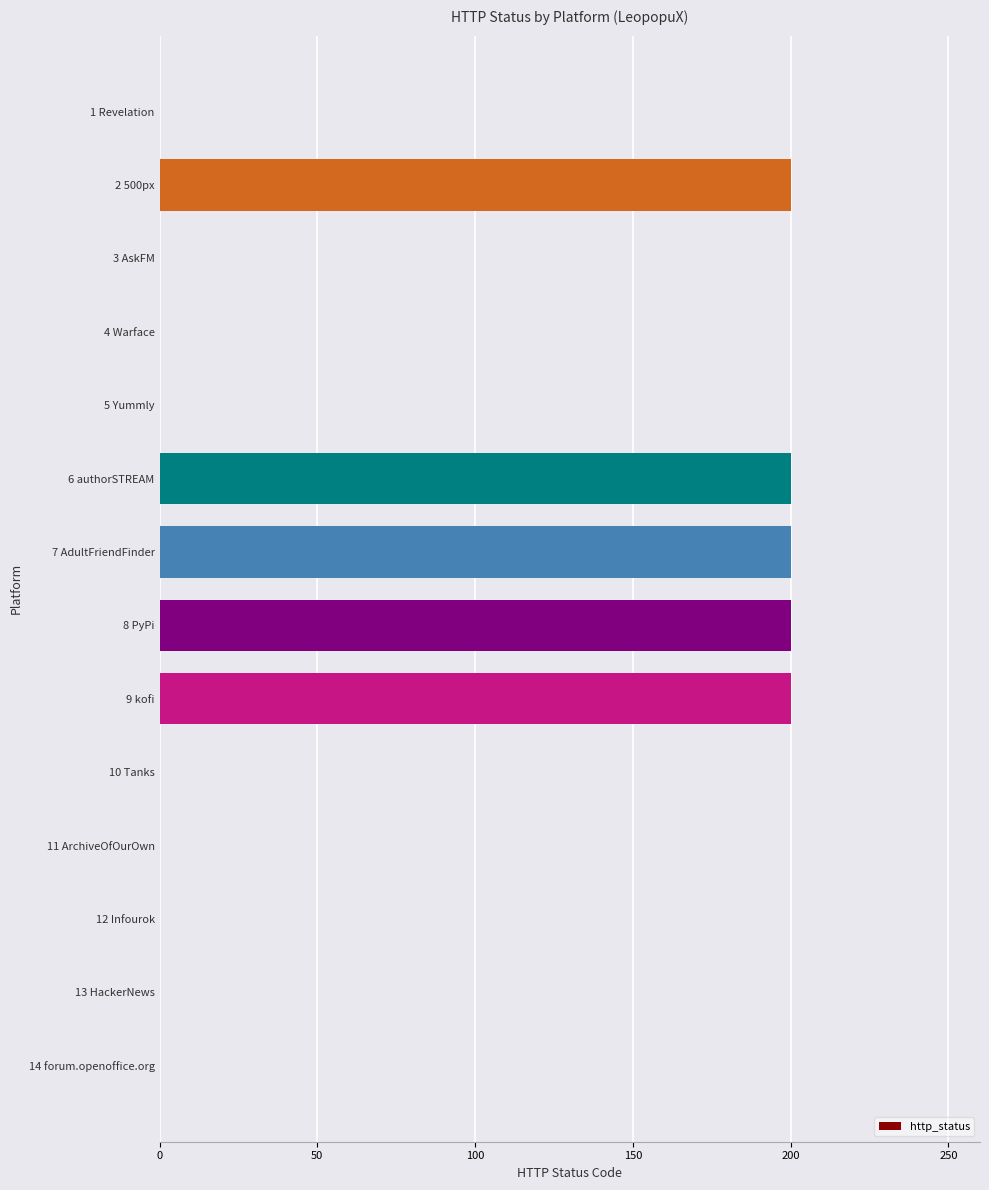

What is the sum of all values?

1000